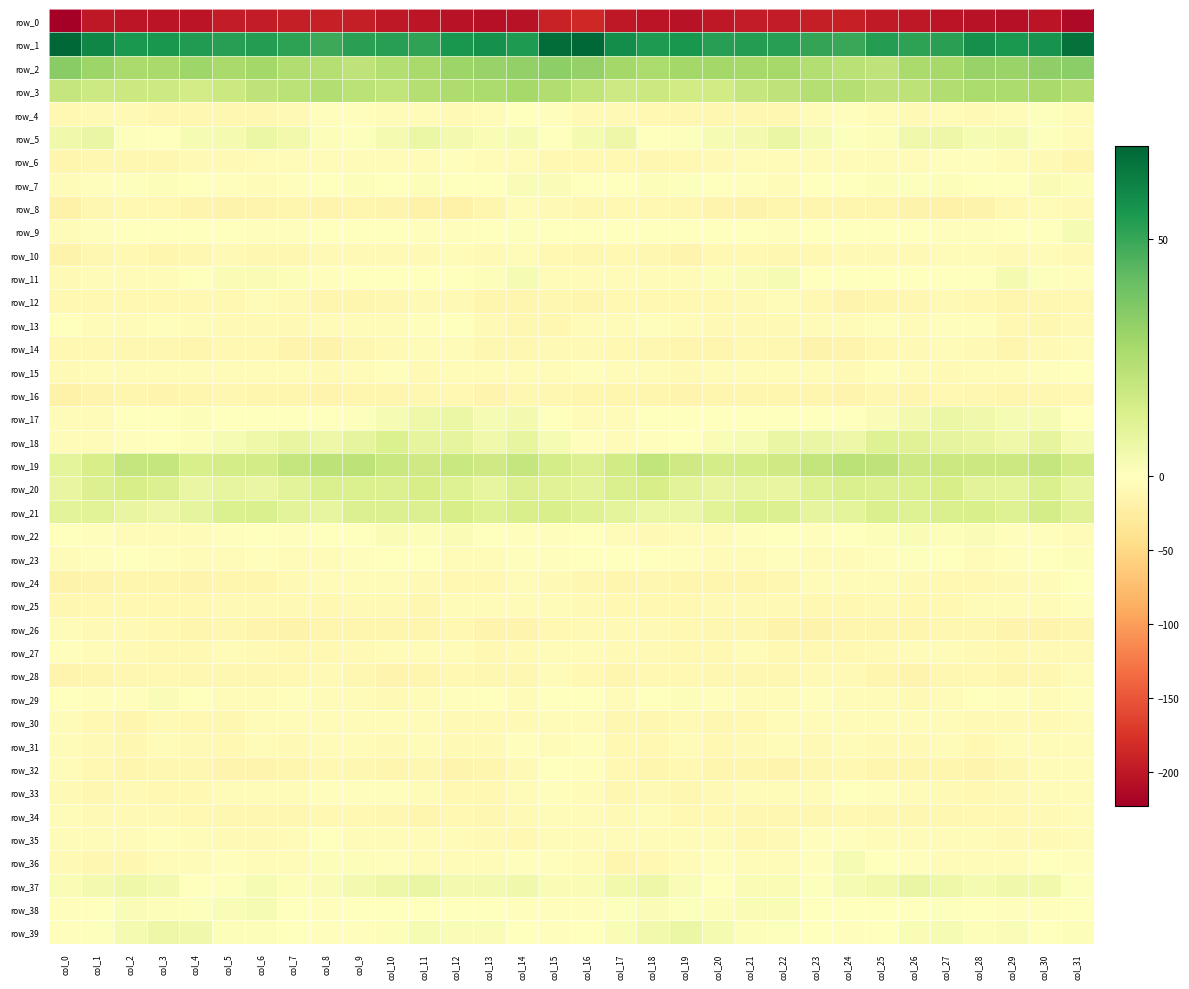

How many negative values does the row_11 series have?

22